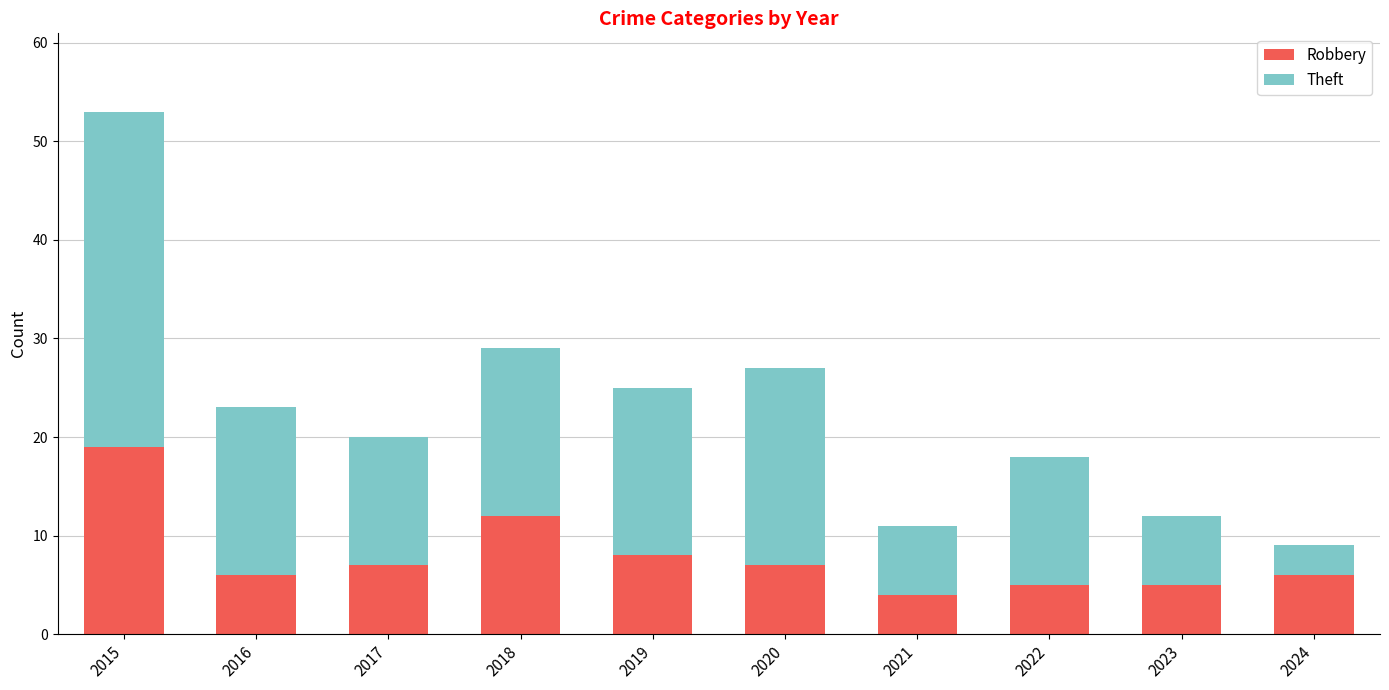

Reading left to right, what are the values for Robbery?

2015=19	2016=6	2017=7	2018=12	2019=8	2020=7	2021=4	2022=5	2023=5	2024=6